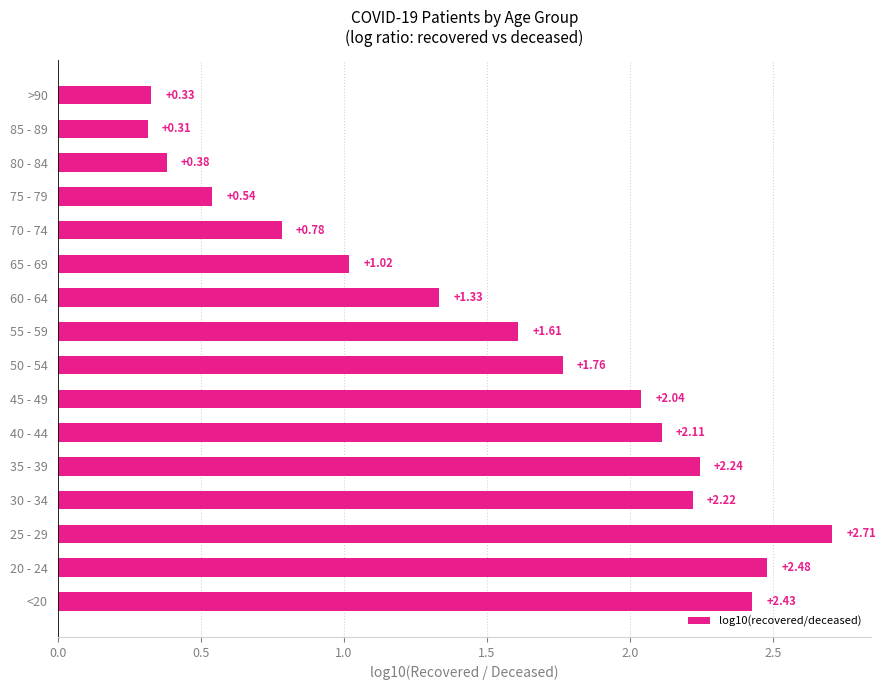

What is the difference between the values at 50 - 54 and 80 - 84?

1.4